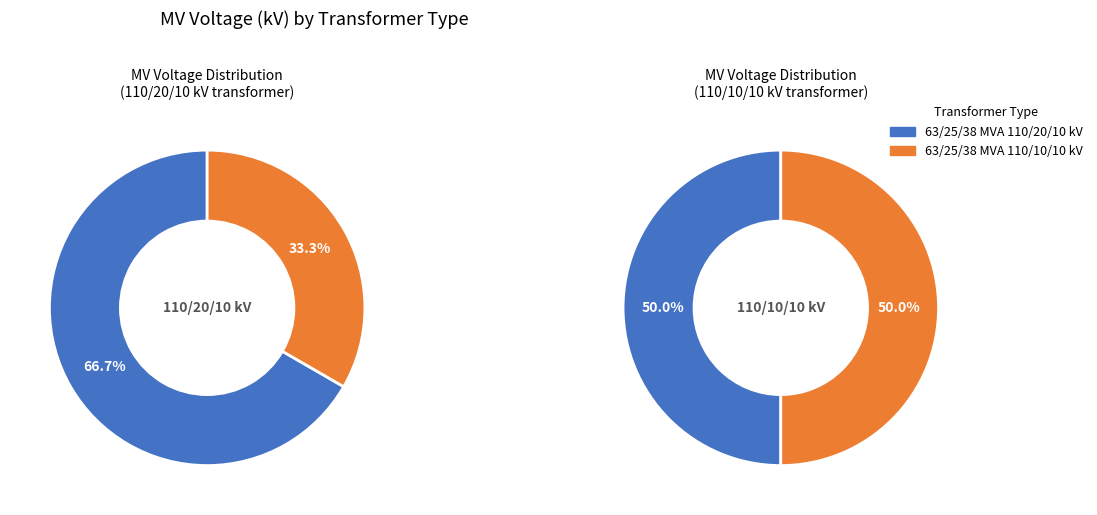

True or false: 63/25/38 MVA 110/20/10 kV accounts for 54% of the total.

False